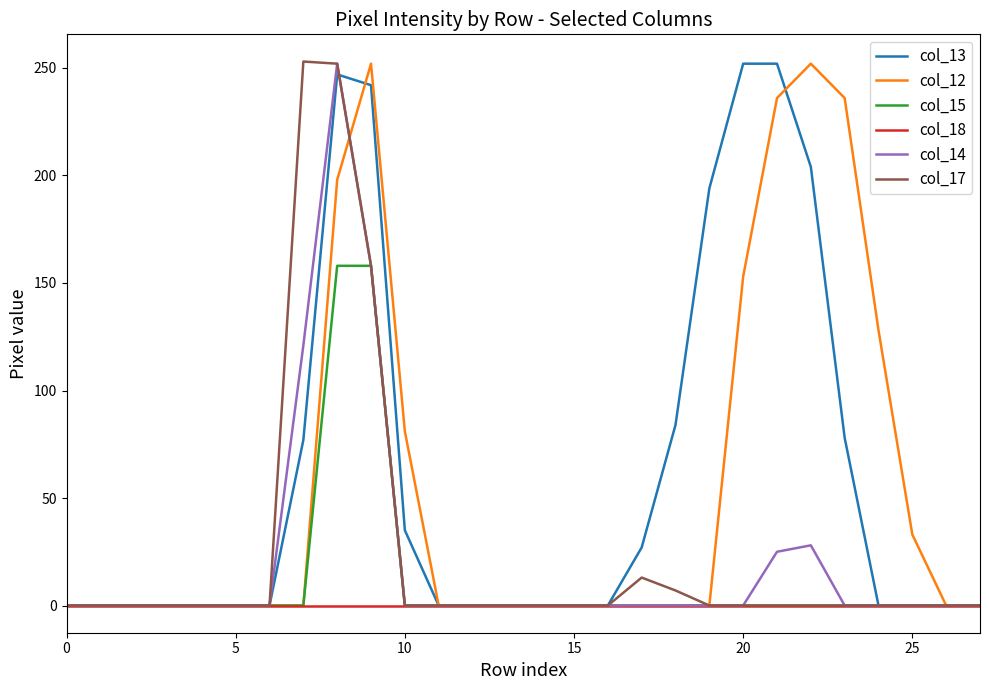

Where is col_17 nearest to the value 126?

9